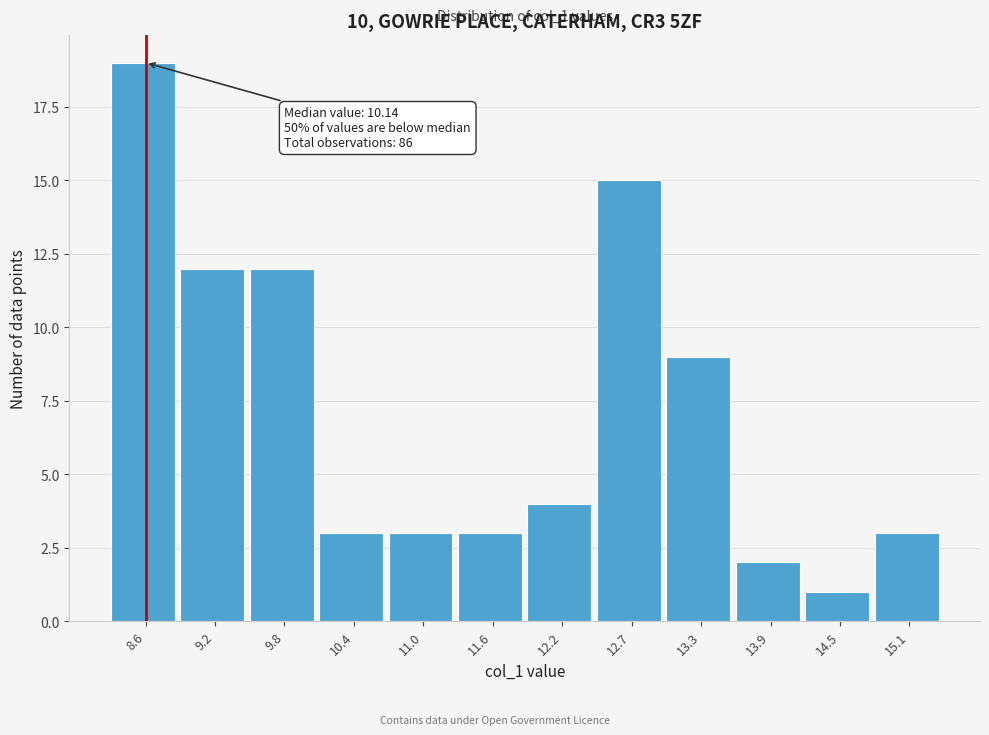

Over which range of the x-axis is the bar tallest?

8.3 to 8.9